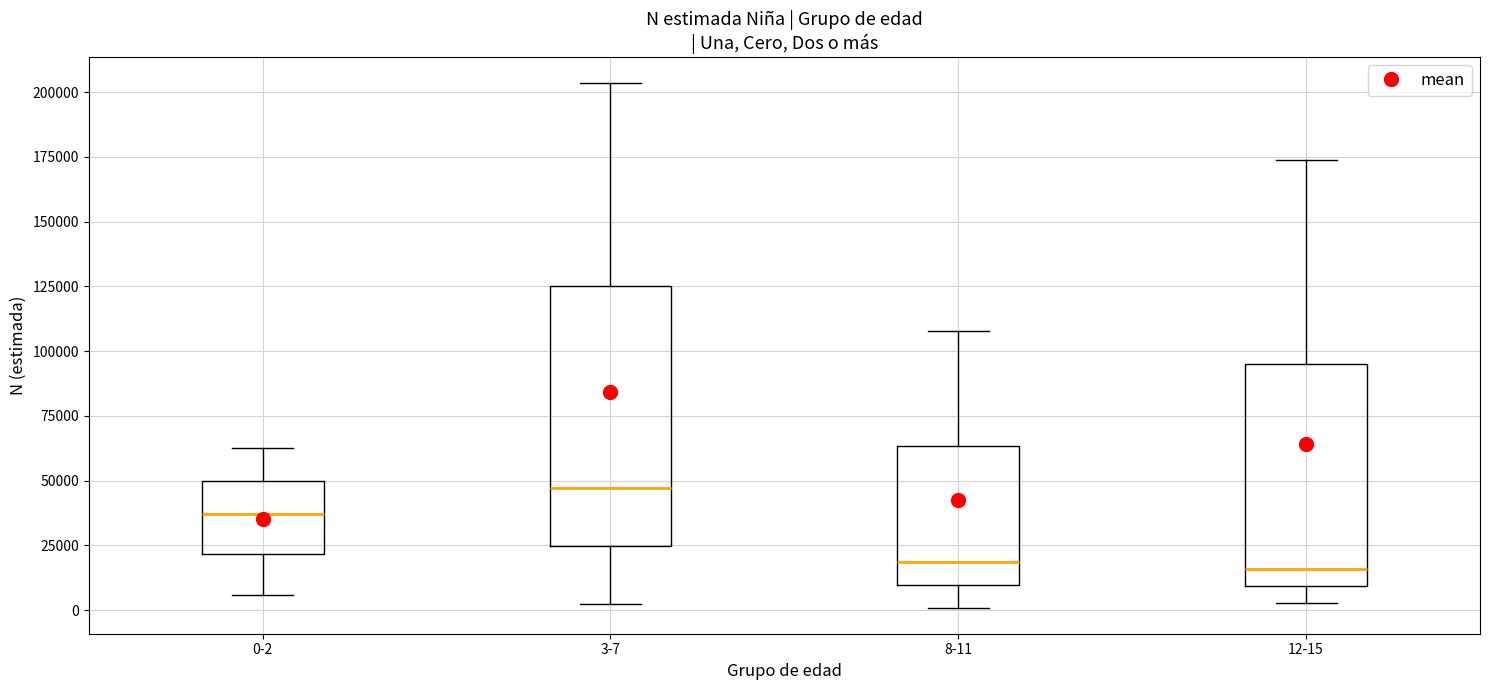

Reading left to right, transcribe this box plot: for each box, give where its median line is, the range the box spans, and where its two whiskers end, as read against the y-axis. The values are not printed on the chart, so give them approximately, as read against the axis.

0-2: median 35000, box 20000 to 50000, whiskers 5000 to 60000
3-7: median 45000, box 25000 to 125000, whiskers 0 to 205000
8-11: median 20000, box 10000 to 65000, whiskers 0 to 110000
12-15: median 15000, box 10000 to 95000, whiskers 5000 to 175000